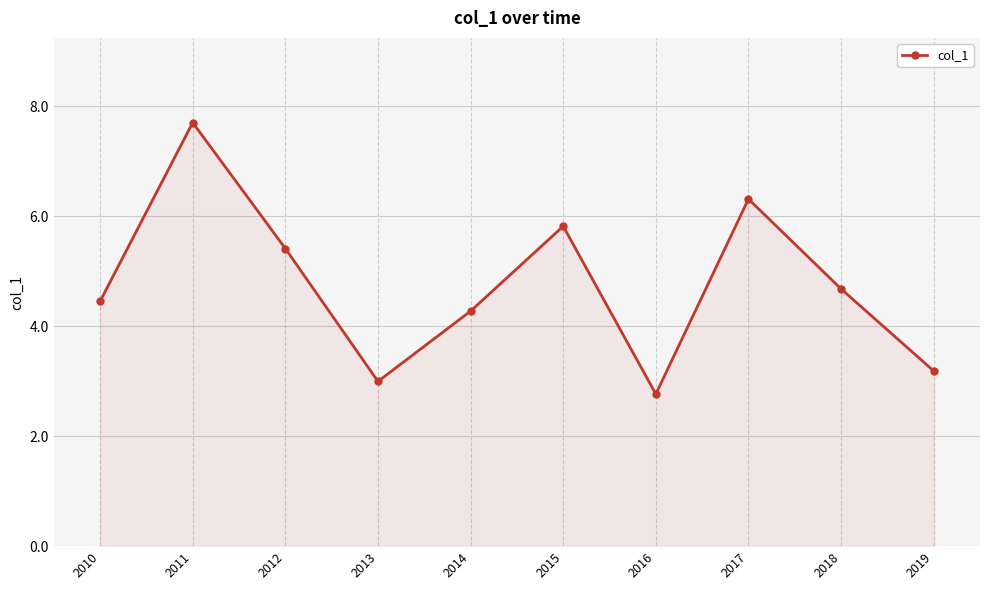

Rank the categories by value from lowest to highest.

2016, 2013, 2019, 2014, 2010, 2018, 2012, 2015, 2017, 2011